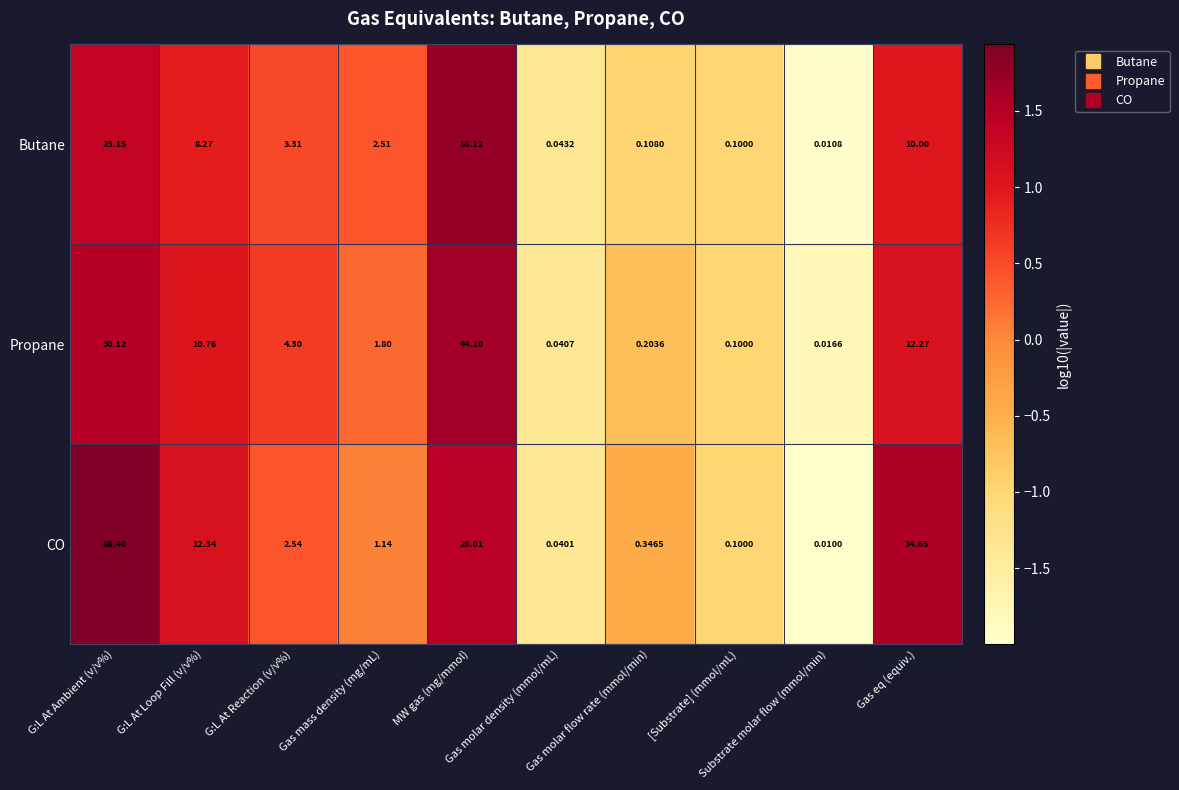

Which series has the largest range (max minus min)?

CO